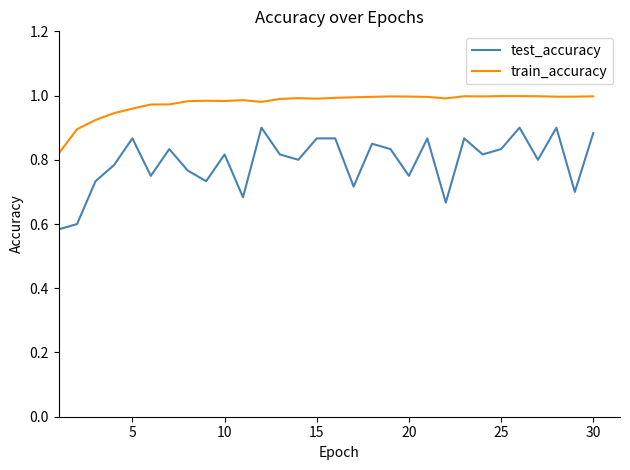

What is the sum of all train_accuracy values?

29.3